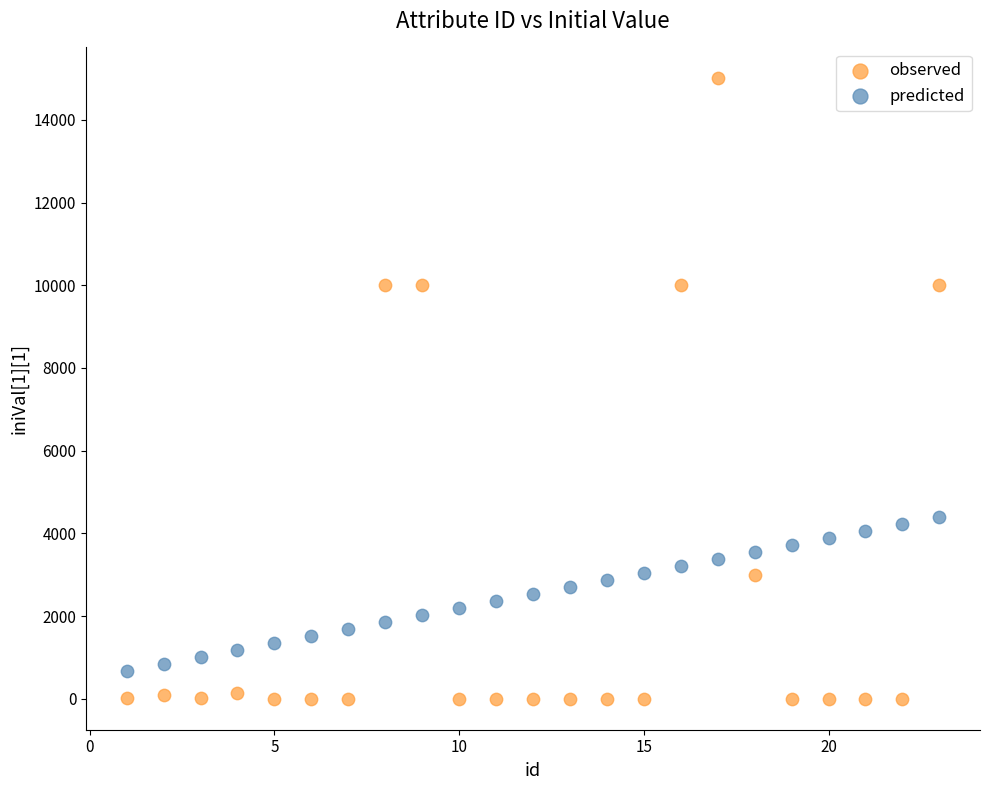

Which series contains the lowest Y value?

observed